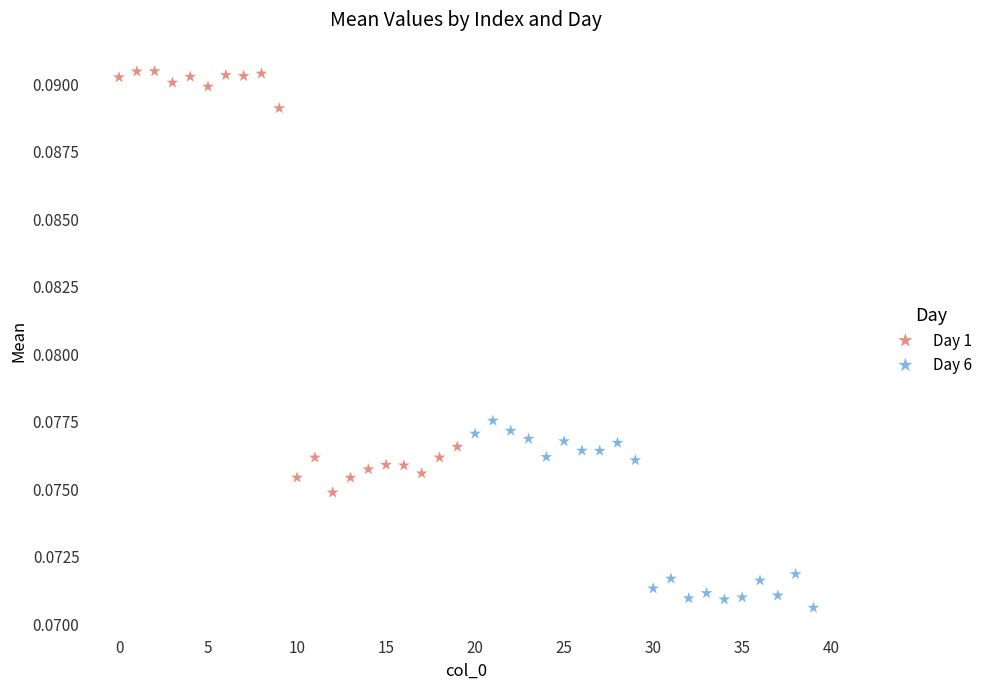

Which series contains the lowest Y value?

Day 6